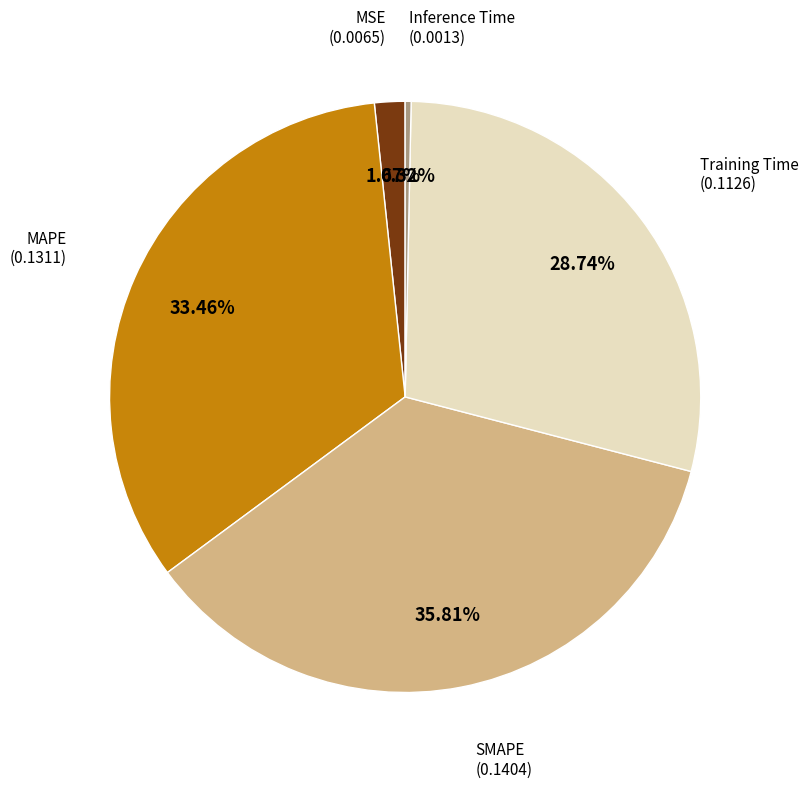

Is there a majority slice in this chart?

No